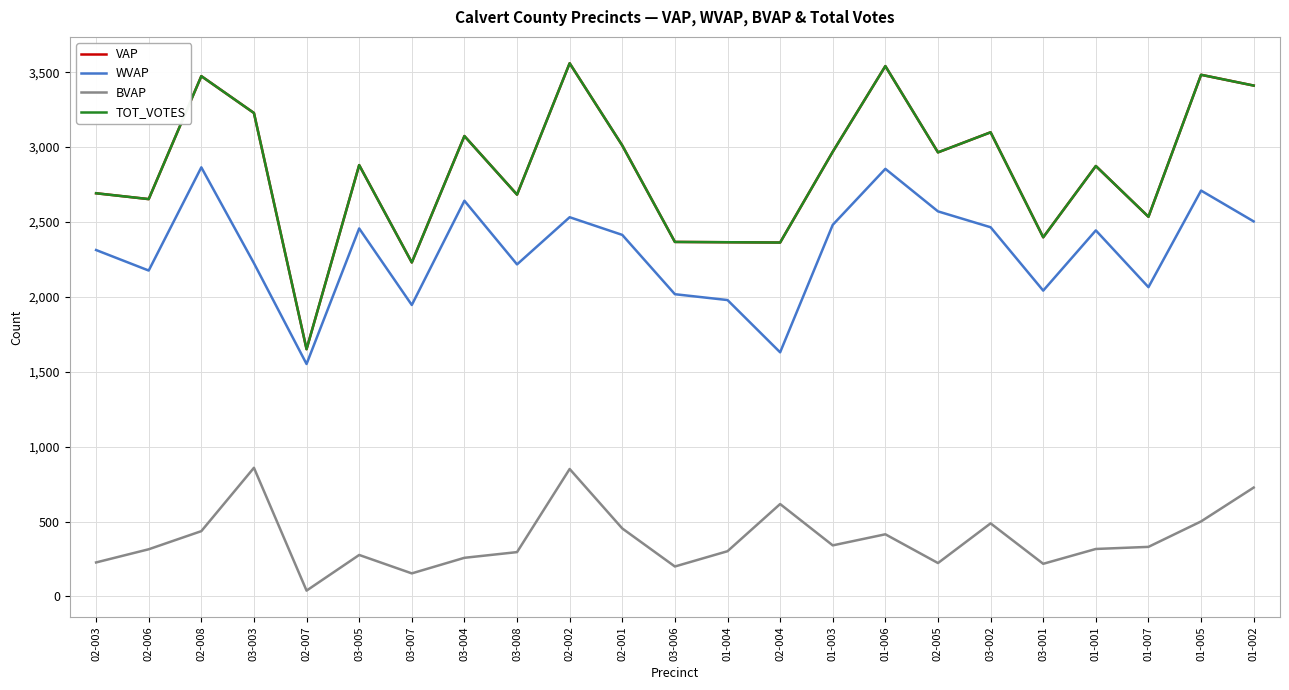

The WVAP series shows 3575 at 01-001. True or false?

False